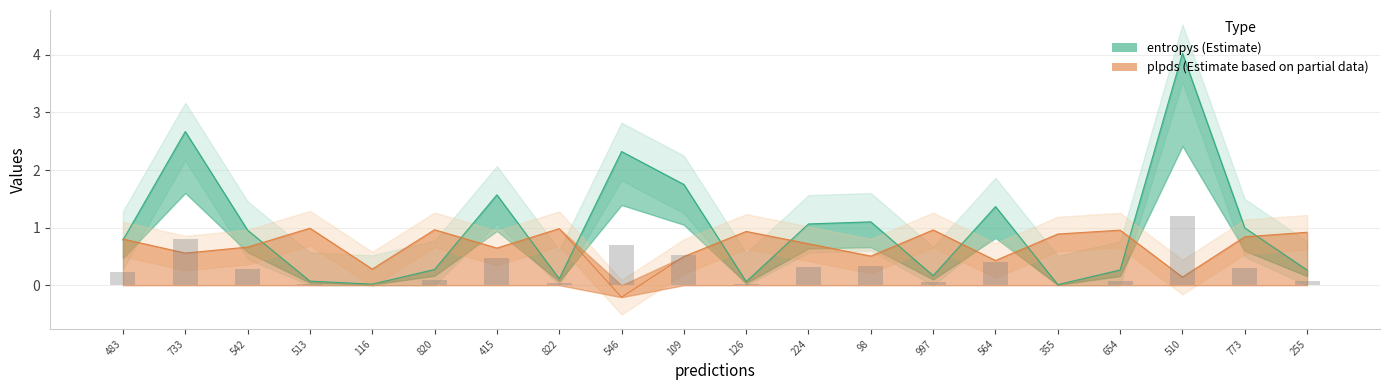

How many negative values does the plpds series have?

1